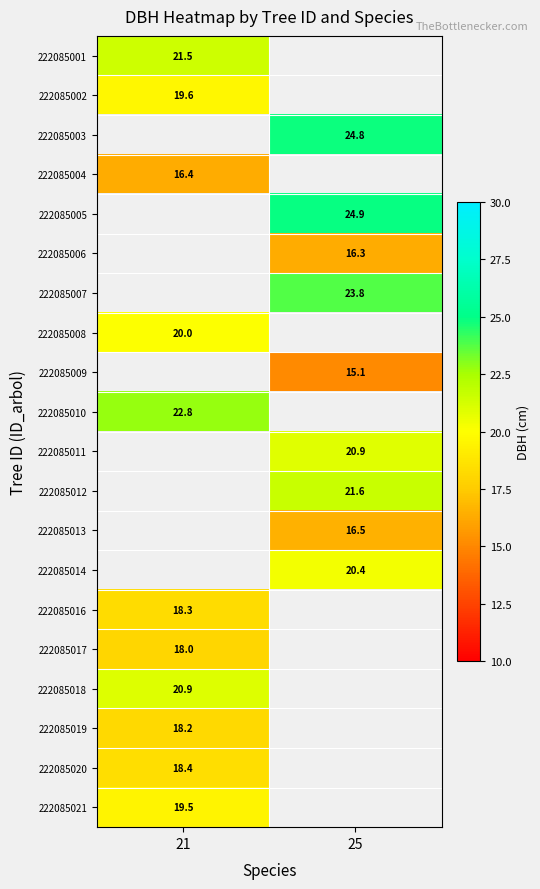

How many series are shown in this chart?

20